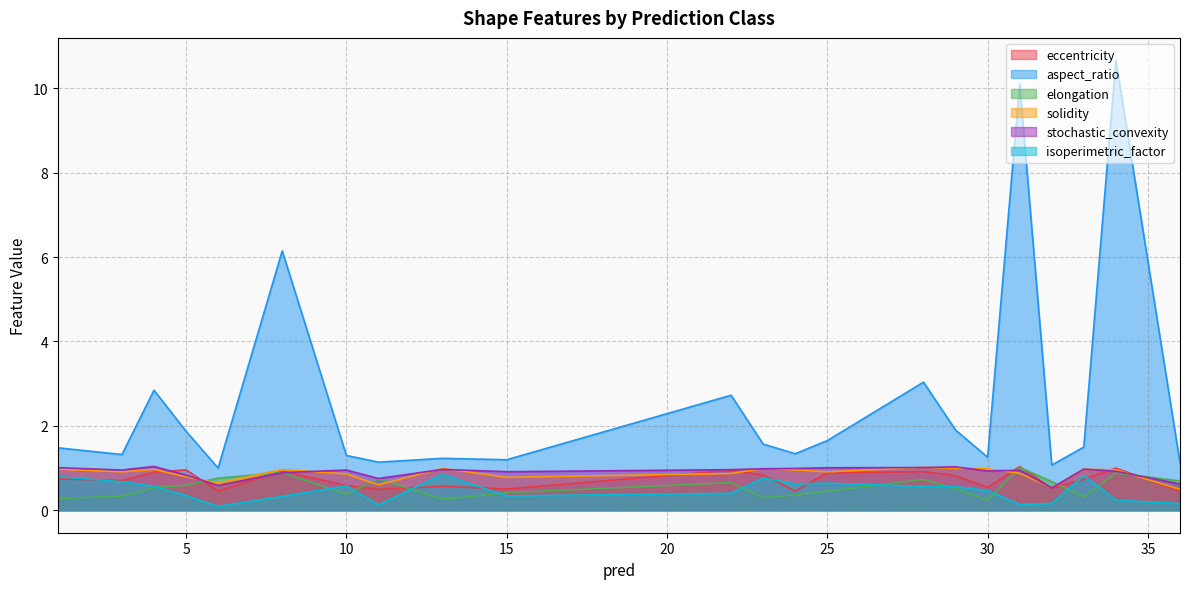

Is it true that stochastic_convexity equals 1.0 at 28?

True